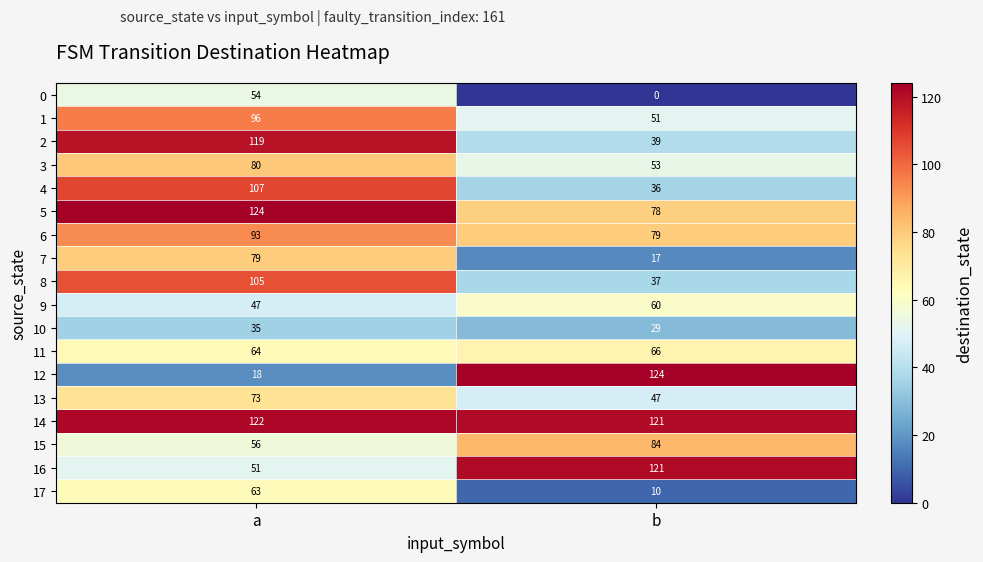

Is the value of 9 at b greater than the value of 14 at a?

No